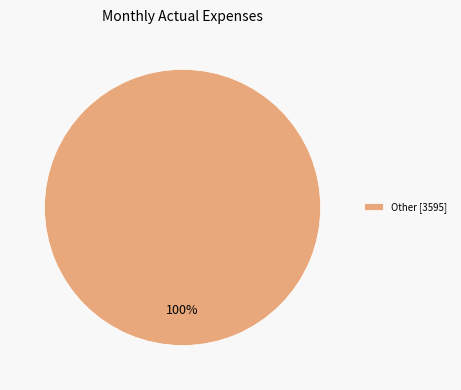

Is it true that Other [3595] is 100% of the pie?

True